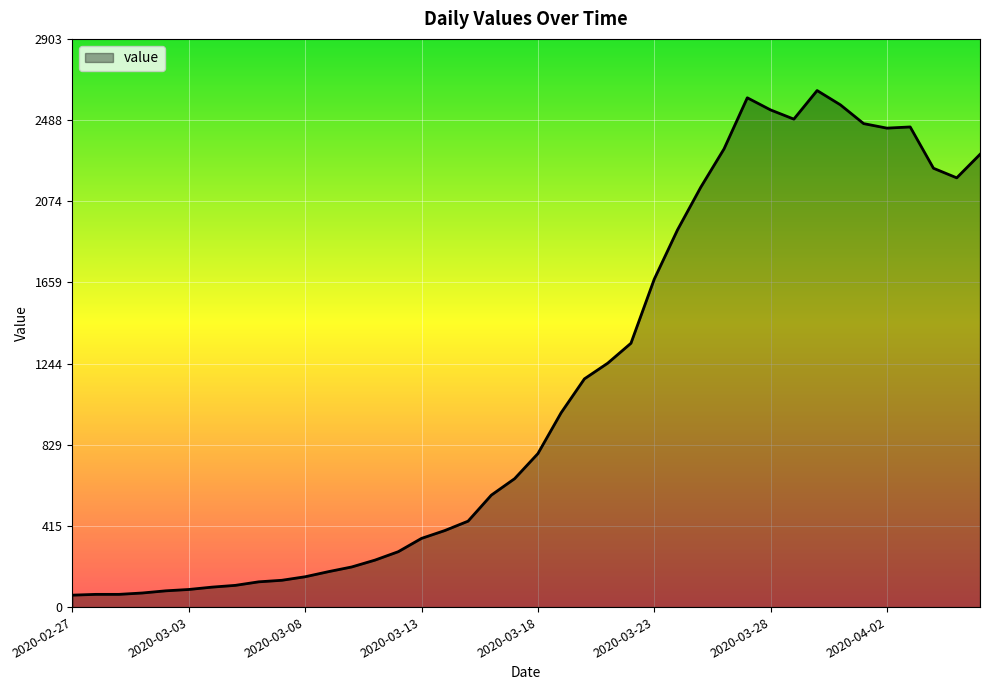

What is the difference between the maximum and minimum values?

2578